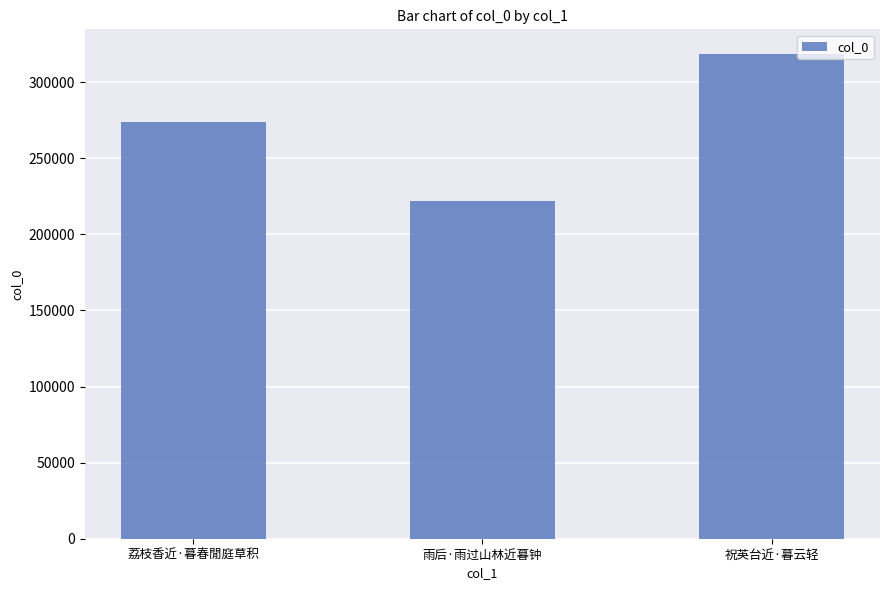

What is the ratio of the value at 雨后·雨过山林近暮钟 to the value at 祝英台近·暮云轻?

0.7